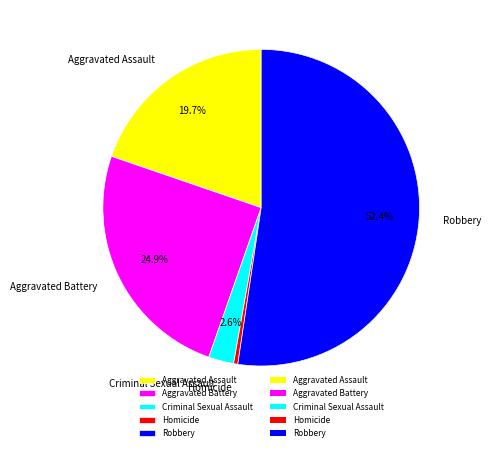

True or false: Aggravated Battery accounts for 25% of the total.

True